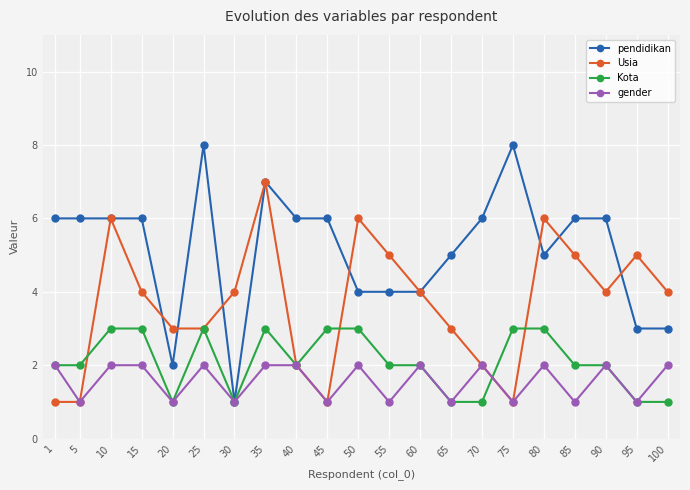

What is the sum of the Kota values at 85 and 95?

3